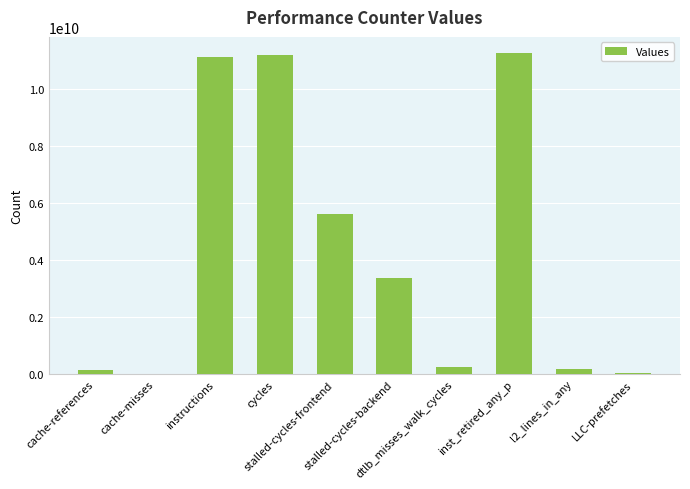

What is the maximum value shown in the chart?

11259378460